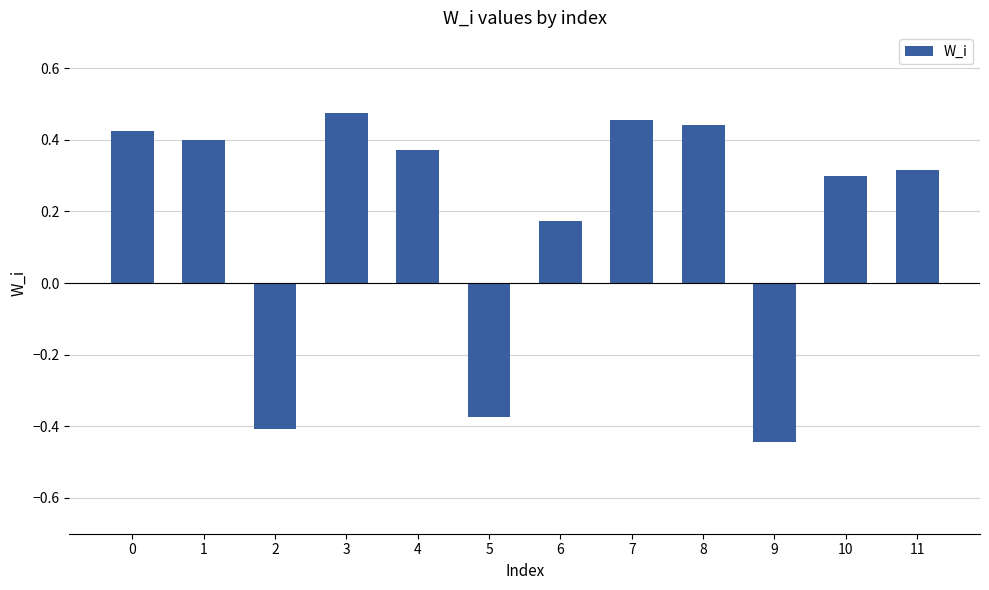

The value at 0 is 0.2. True or false?

False